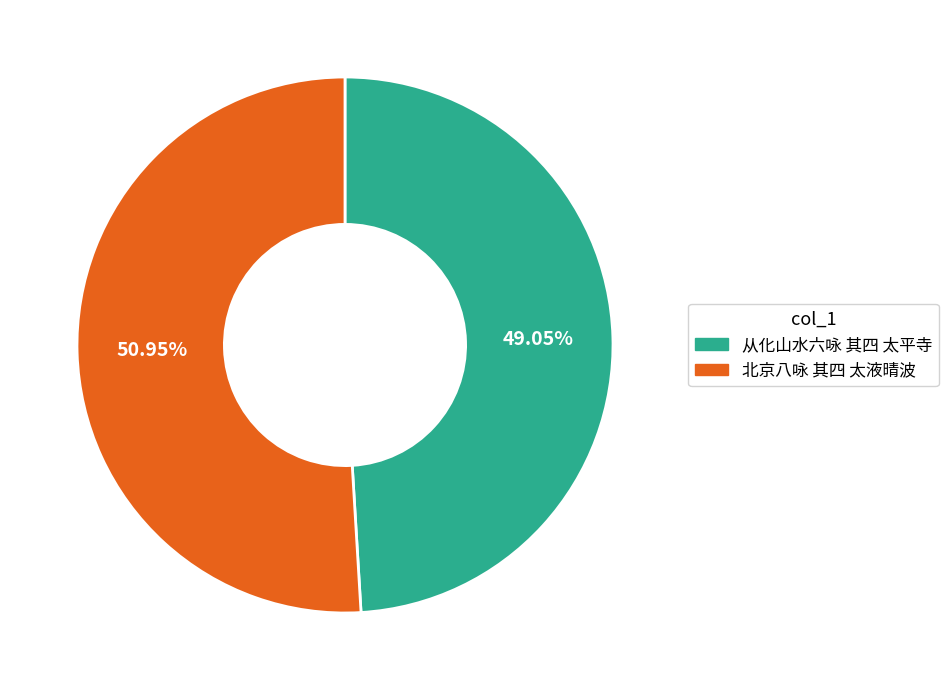

Is the sum of 北京八咏 其四 太液晴波 and 从化山水六咏 其四 太平寺 greater than half?

Yes